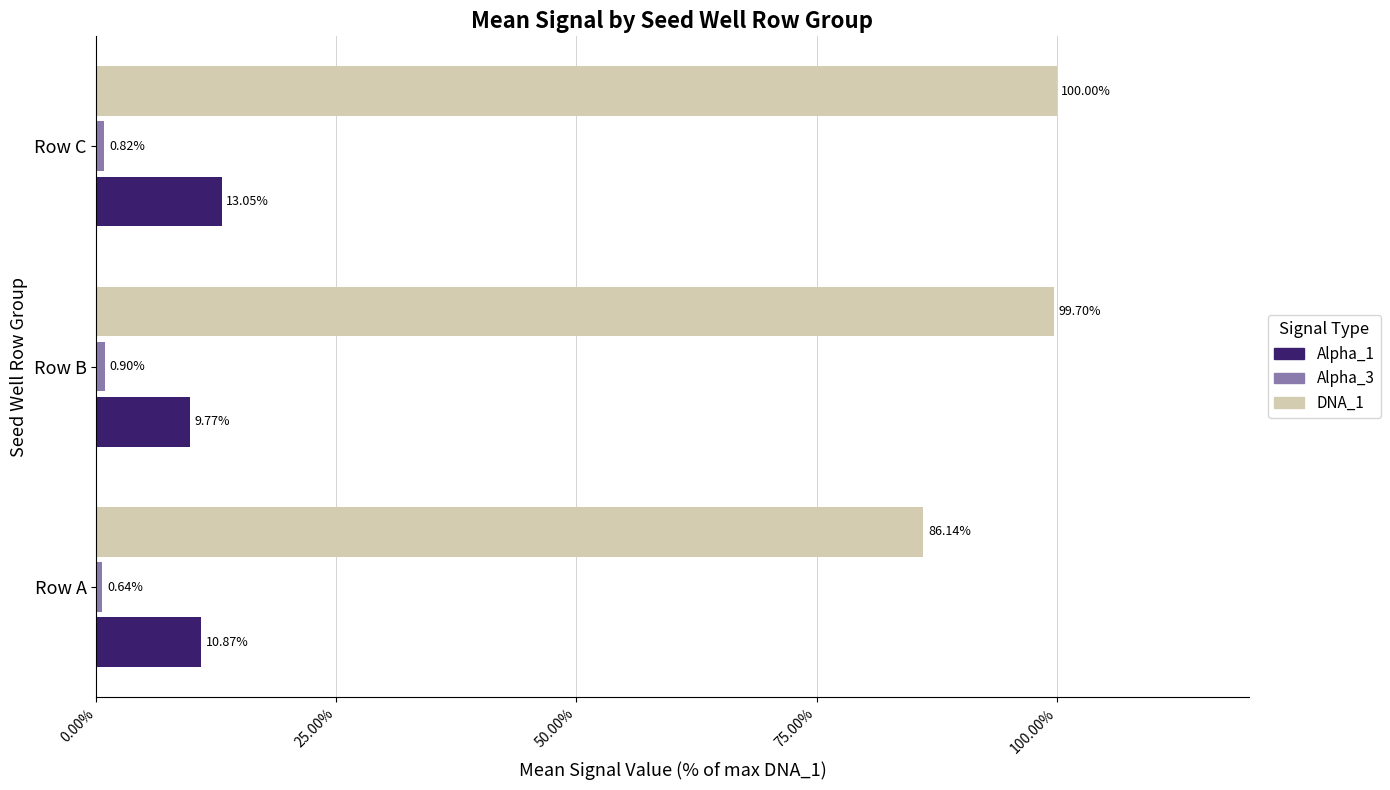

Rank the categories by DNA_1 value from highest to lowest.

Row C, Row B, Row A